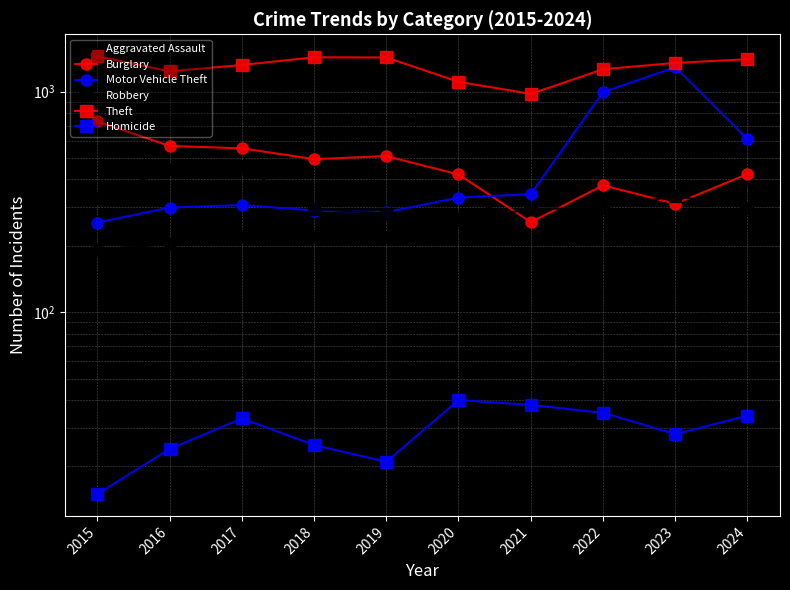

Which series has the largest range (max minus min)?

Motor Vehicle Theft